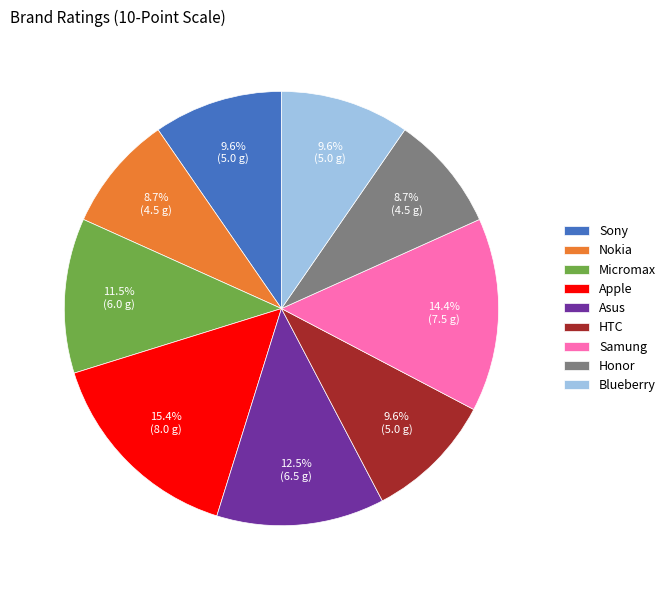

Is there any slice that represents more than half of the pie?

No